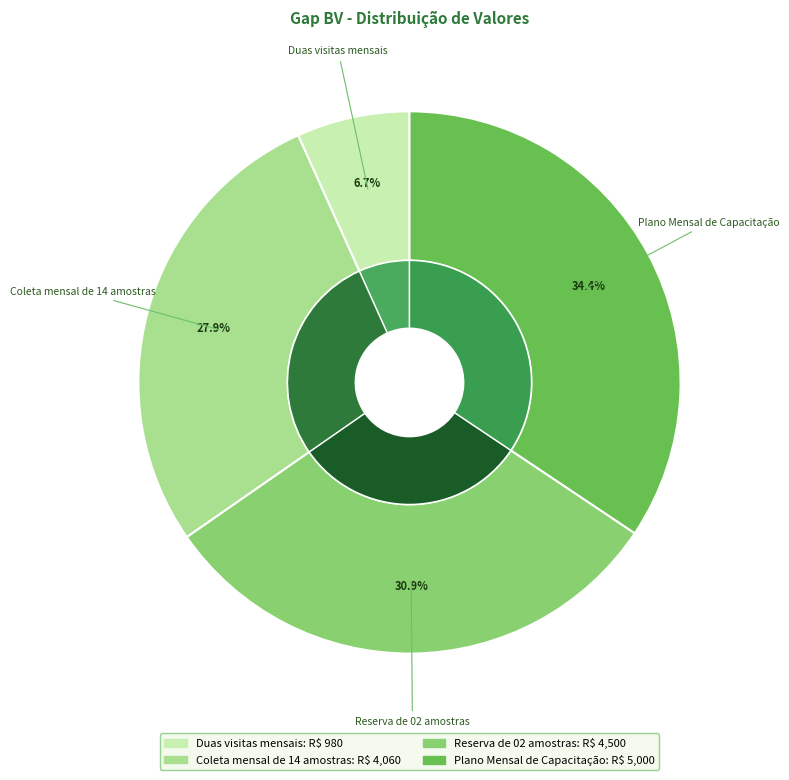

What portion of the pie excludes Coleta mensal de 14 amostras?

72.1%